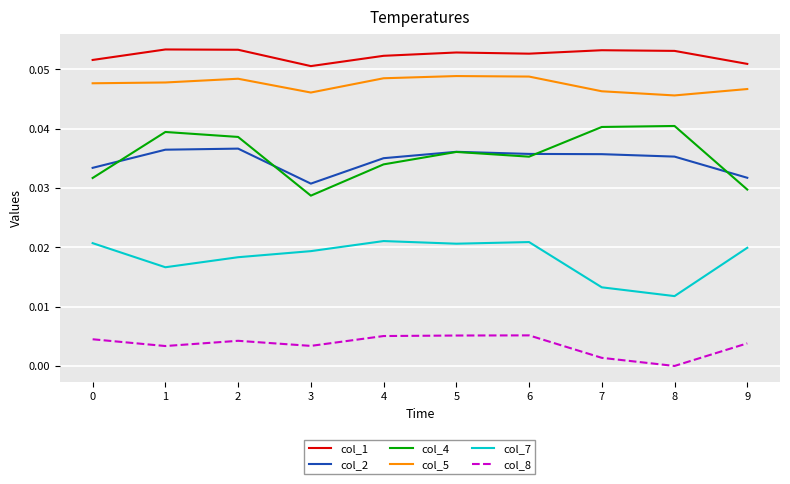

Which category has the lowest value across all series?

8